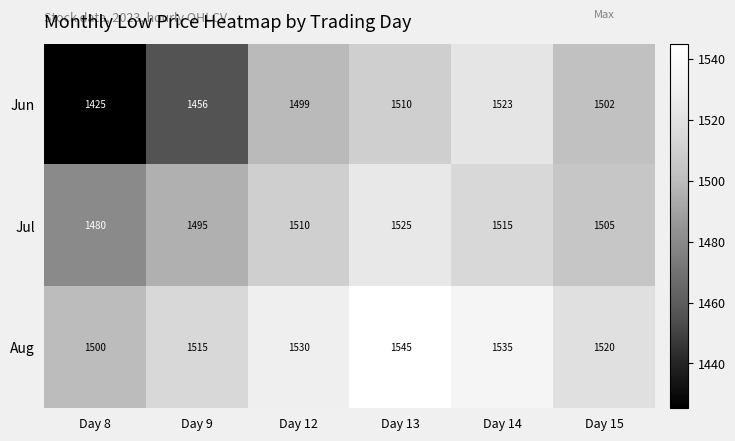

How many data points does each series have?

6